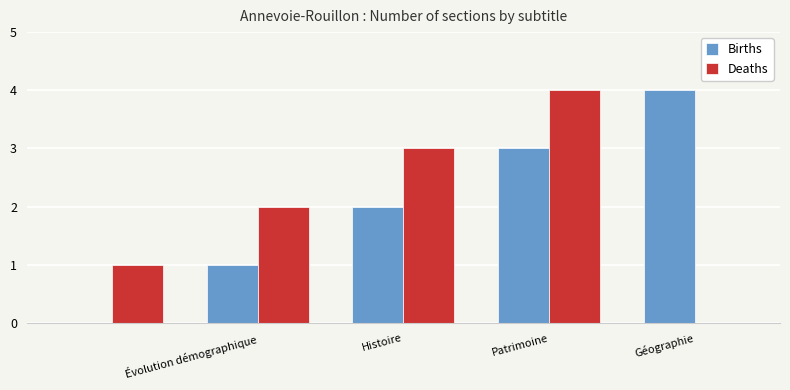

Reading right to left, list all the values displayed in this chart.

Births: 4	3	2	1	0
Deaths: 0	4	3	2	1